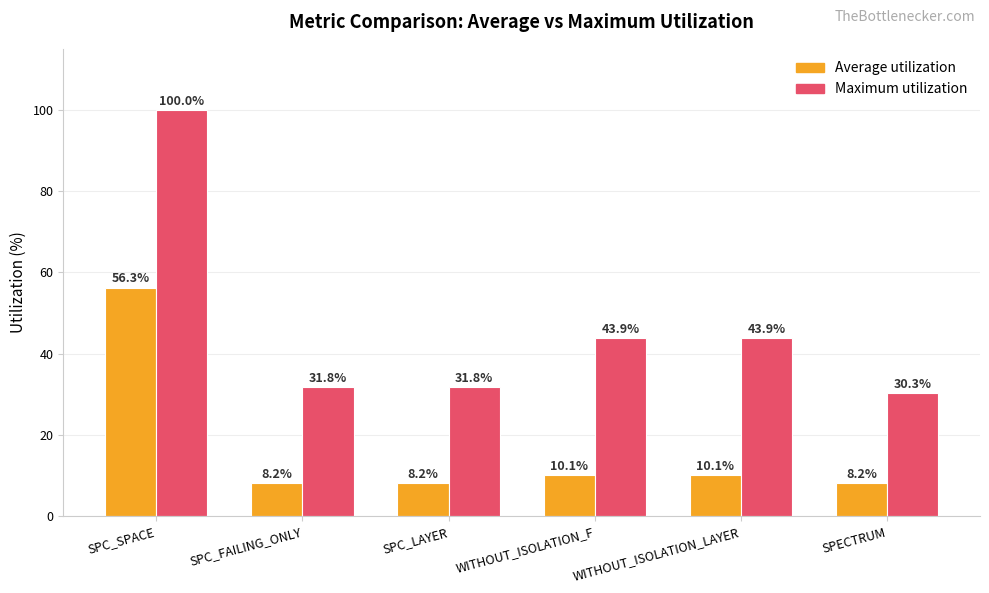

Which series has the largest range (max minus min)?

Maximum utilization